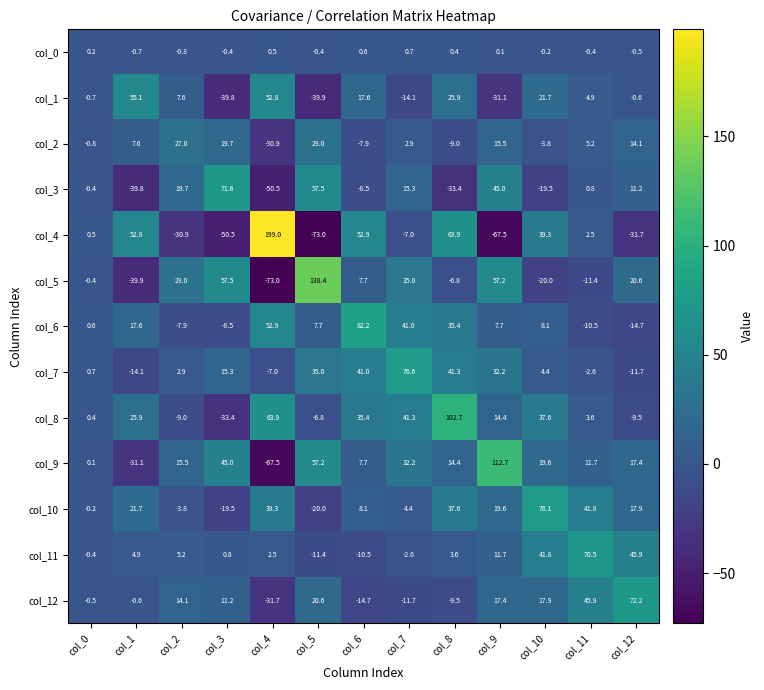

Between col_2 and col_11, which series saw the biggest shift?

col_11